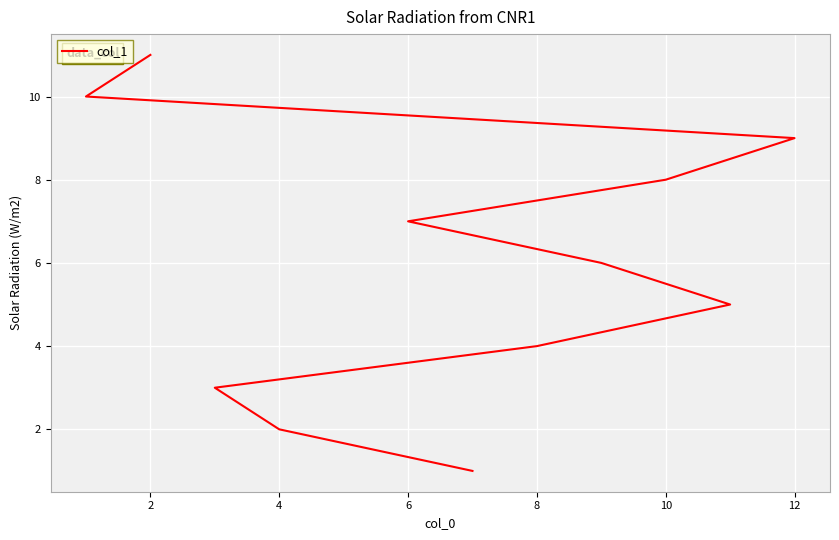

The value at 12 is 14. True or false?

False